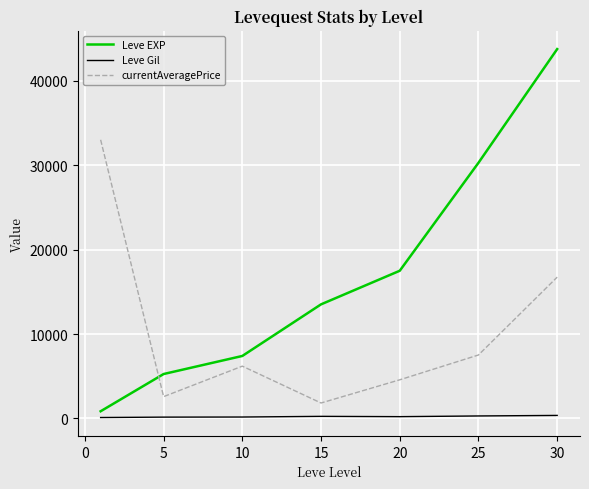

Rank the series by their maximum value, from lowest to highest.

Leve Gil, currentAveragePrice, Leve EXP